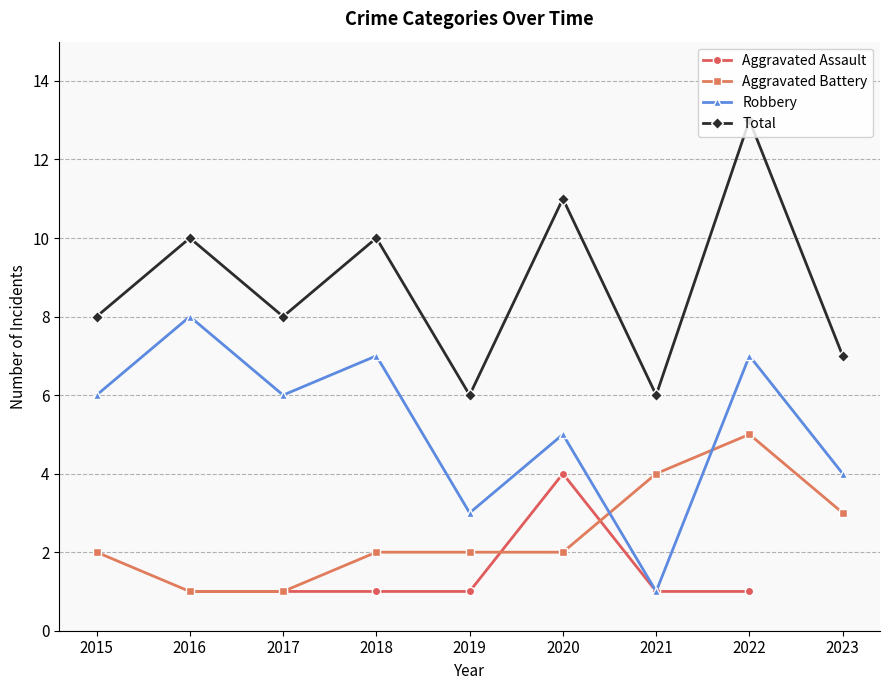

How many interior local peaks does the Aggravated Assault series have?

1